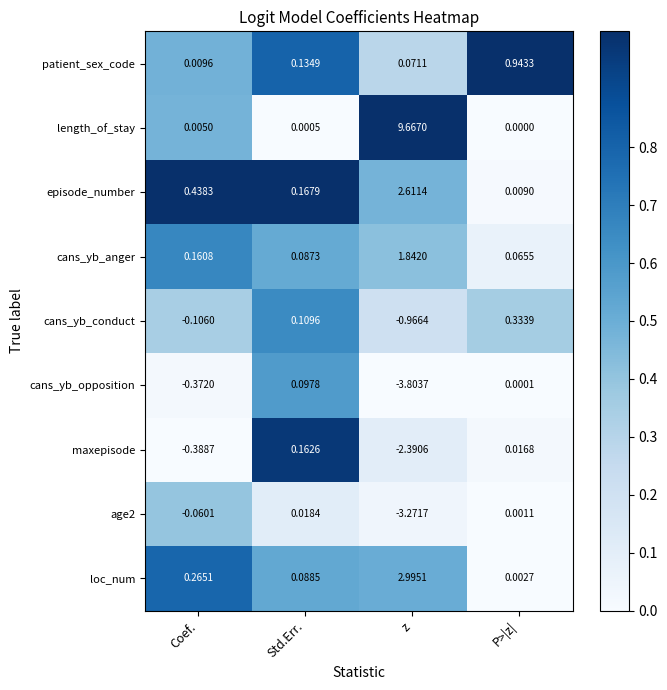

Which series changed the most between Std.Err. and z?

length_of_stay